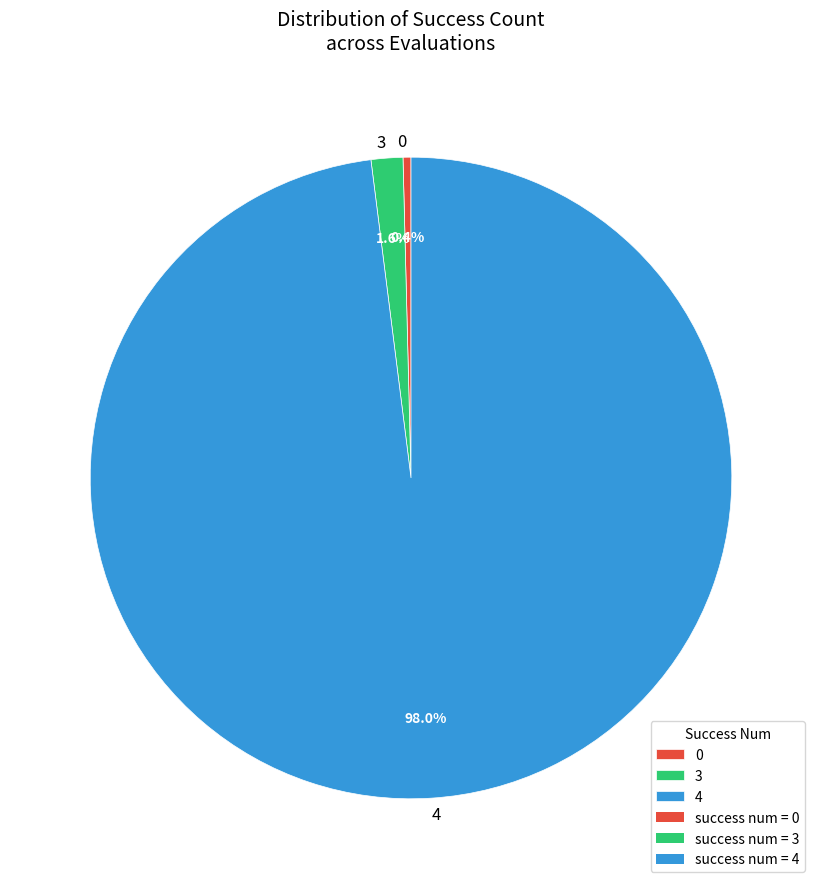

Count the number of slices in the pie.

3